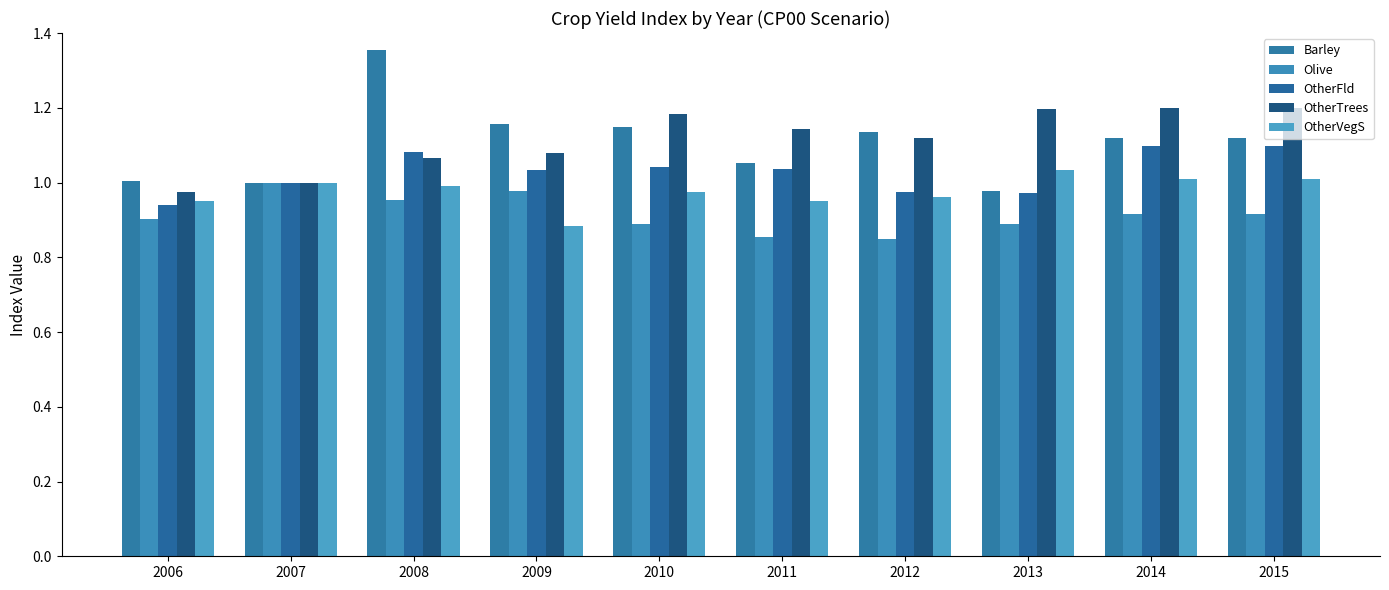

Is it true that Barley equals 1.7 at 2015?

False